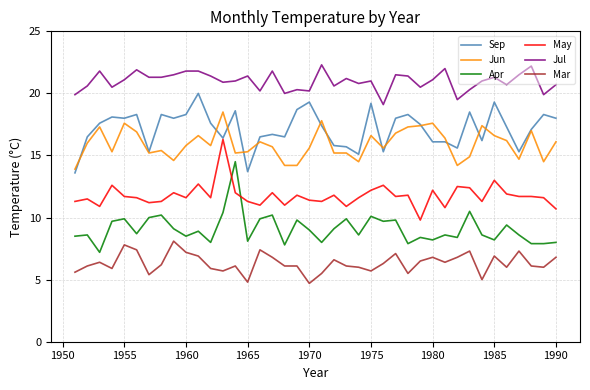

True or false: Sep and Apr intersect in this chart.

False